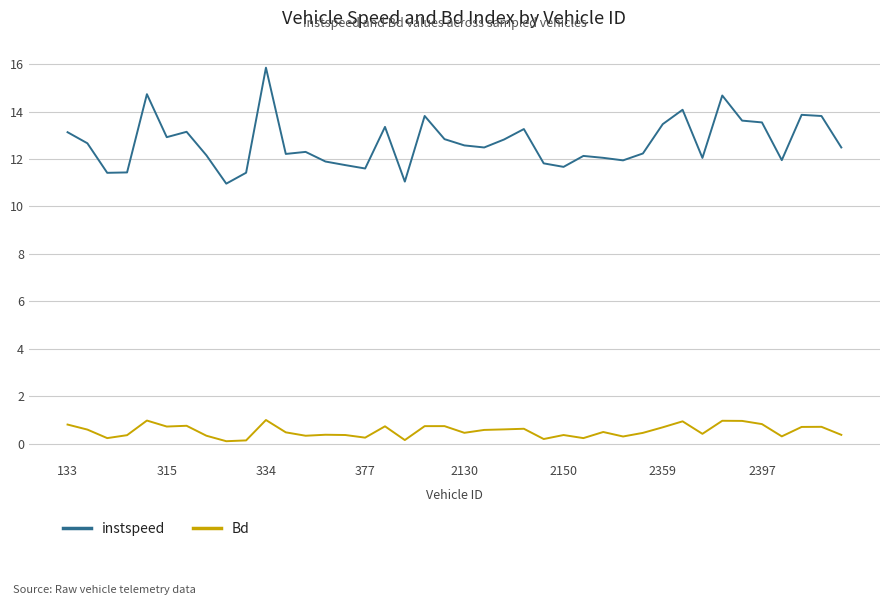

Rank the series by their average value, from lowest to highest.

Bd, instspeed